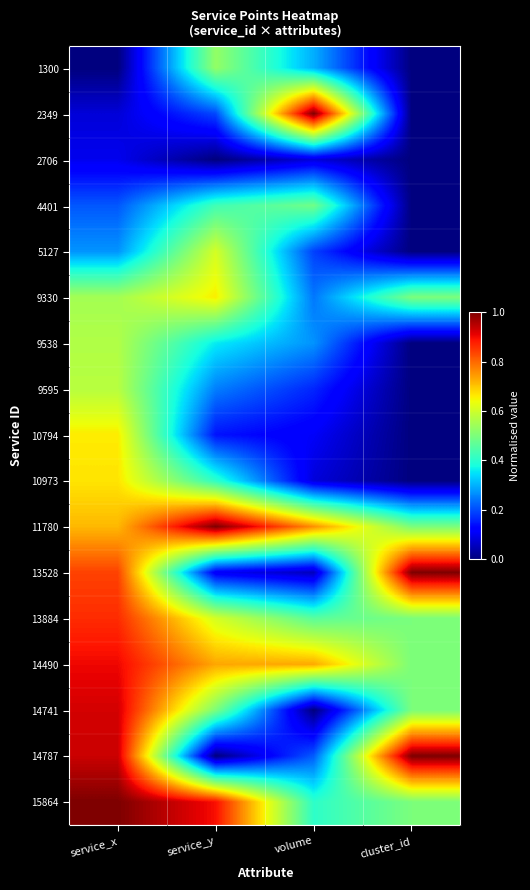

List the series in order of their peak value, highest first.

2349, 11780, 13528, 14787, 15864, 14741, 14490, 13884, 10973, 10794, 9330, 5127, 9595, 9538, 1300, 4401, 2706